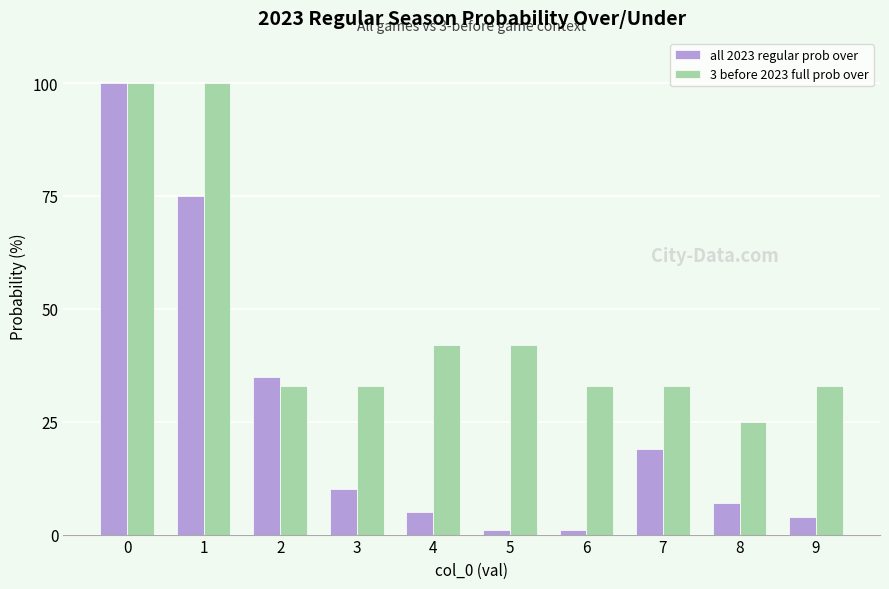

What is the average value of the 3 before 2023 full prob over series?

47